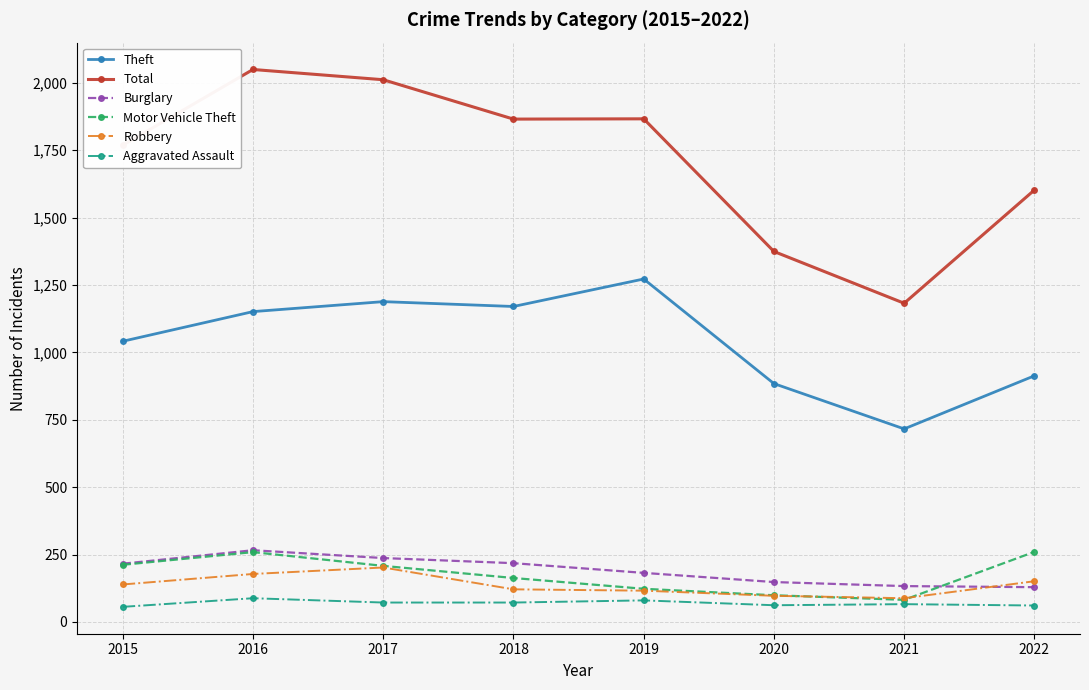

Between 2020 and 2022, which series saw the biggest shift?

Total